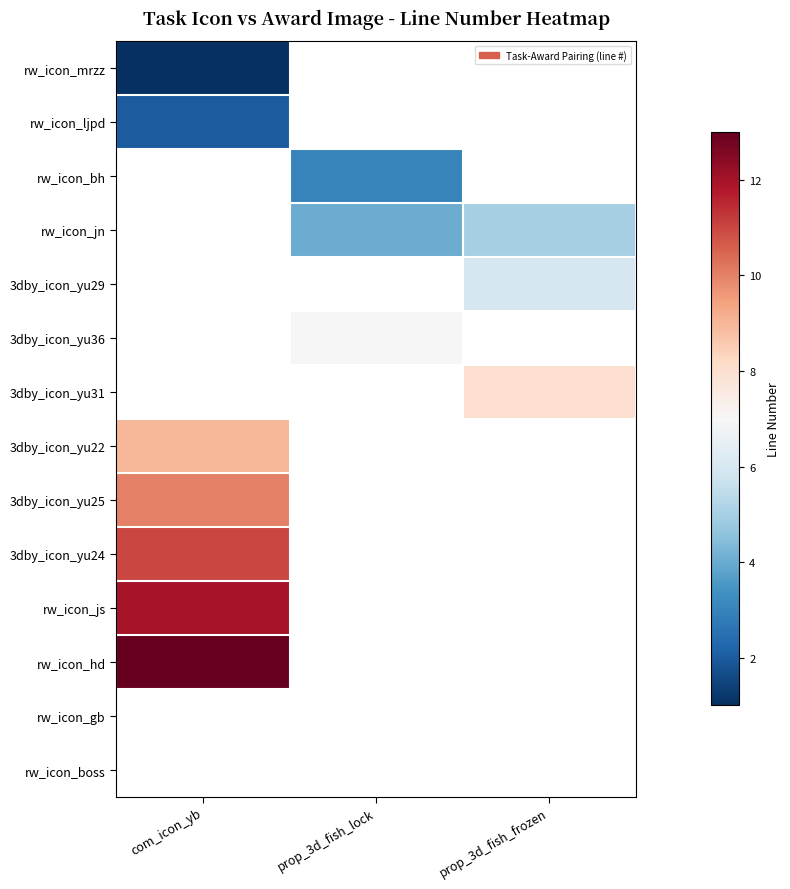

How many values in 3dby_icon_yu24 are above zero?

1